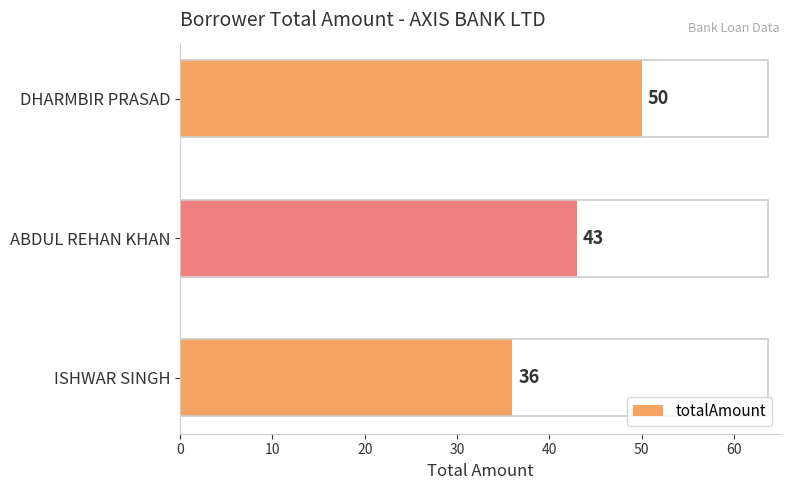

Which has a higher value, ISHWAR SINGH or ABDUL REHAN KHAN?

ABDUL REHAN KHAN